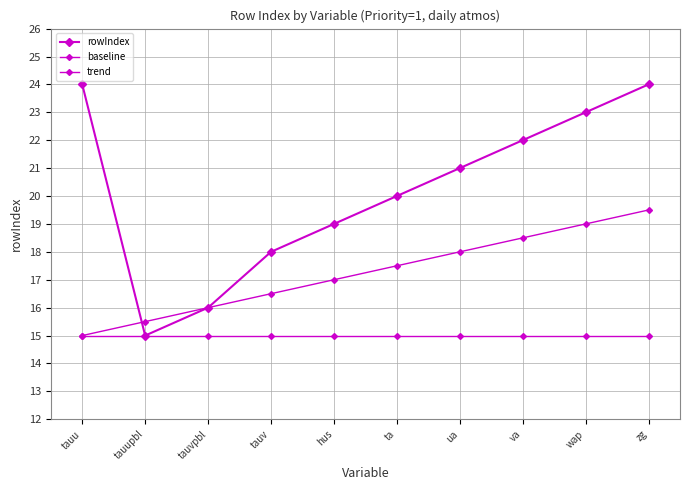

How many data points does each series have?

10